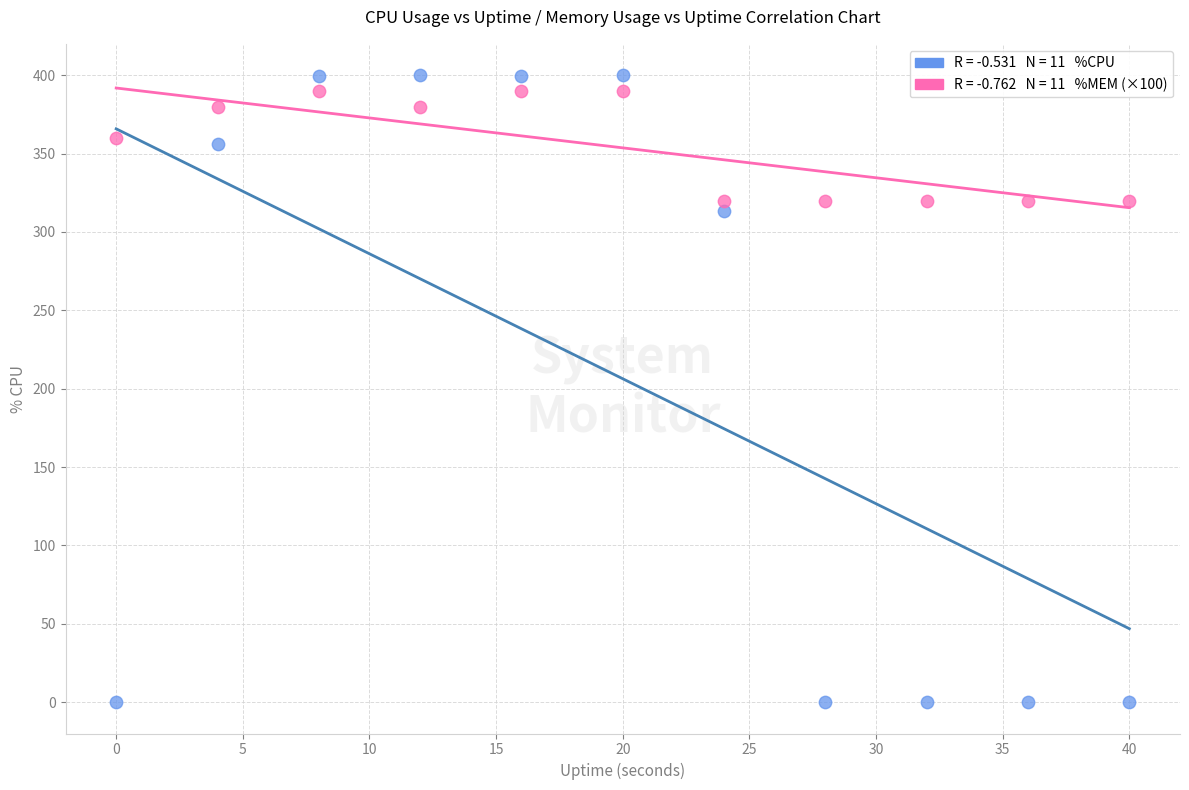

Across all data points, what is the range of X values (max minus min)?

40.0